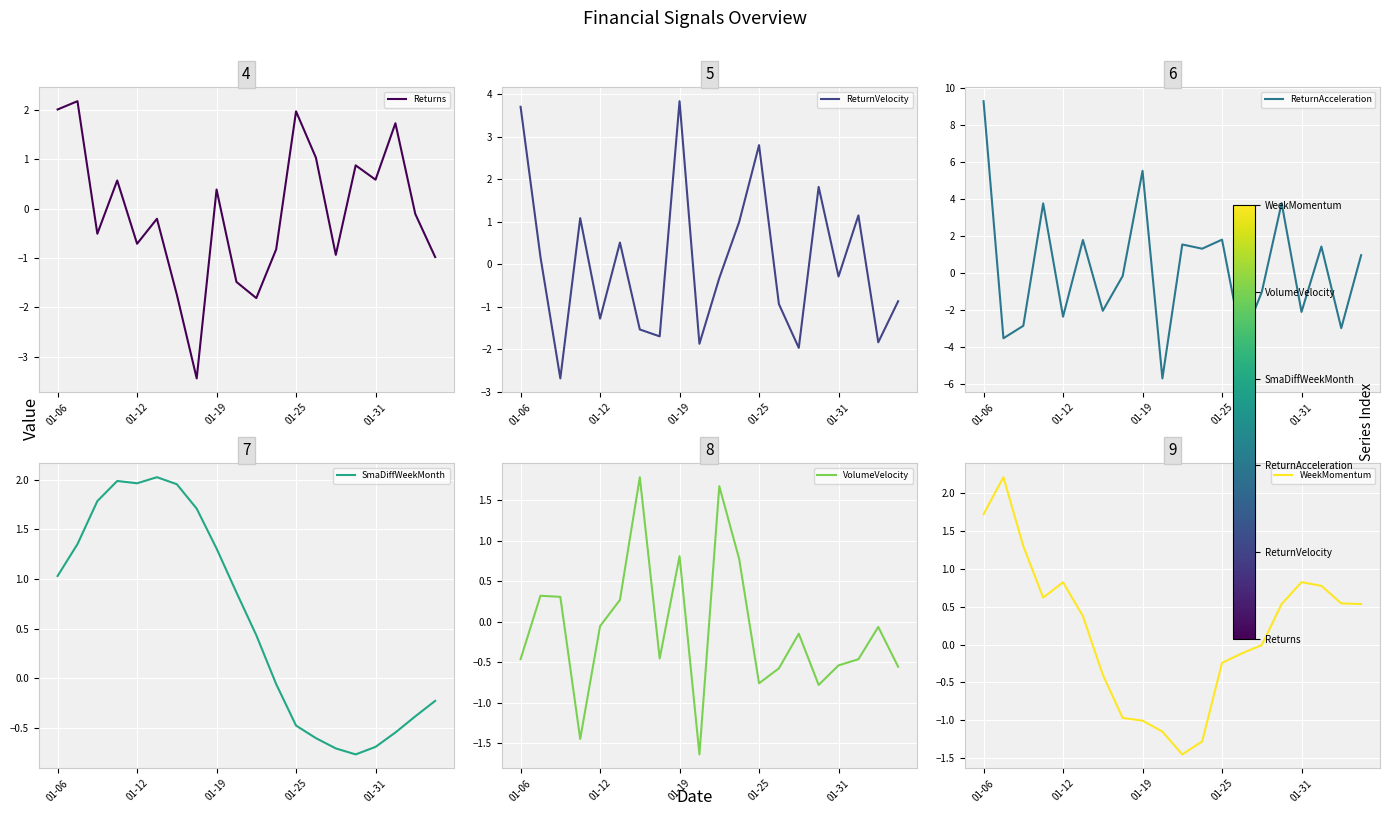

The Returns series shows -0.7 at 01-12. True or false?

True